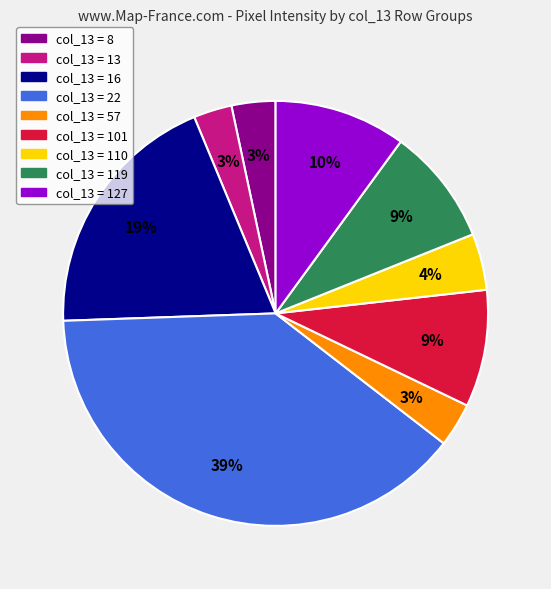

To the nearest percent, what is the average slice percentage?

11%